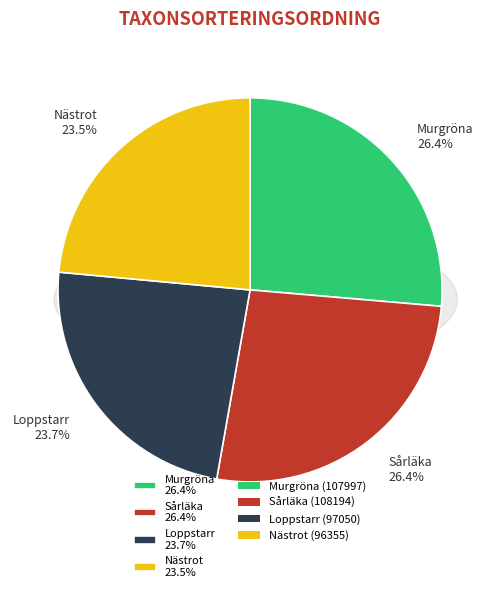

Count the number of slices in the pie.

4